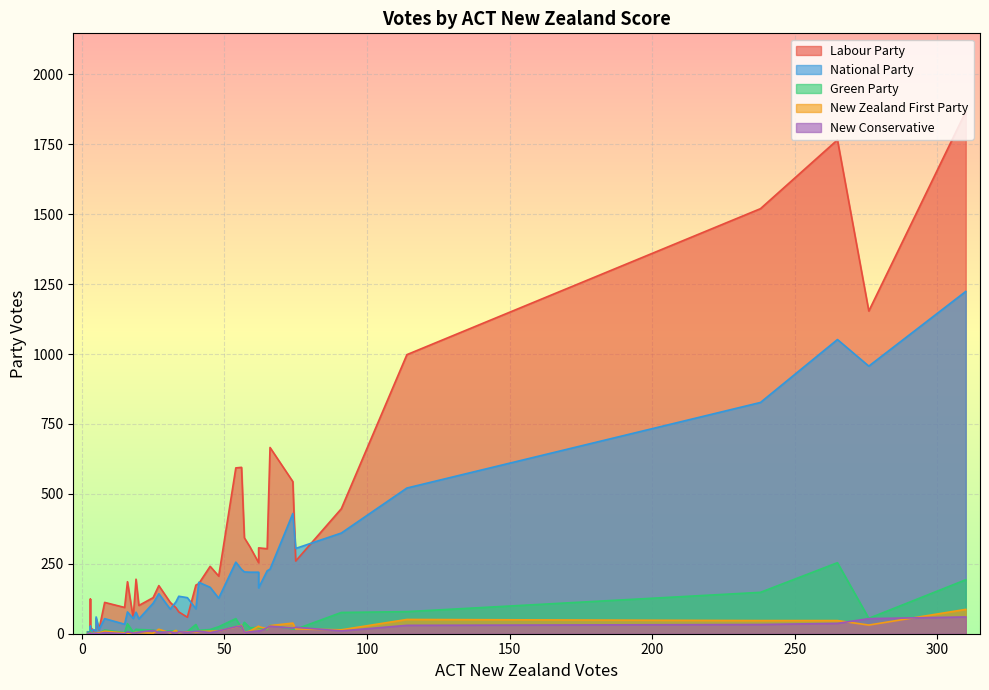

At which label does New Conservative reach its minimum?

3